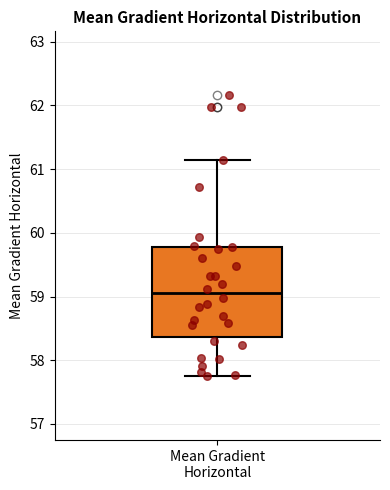

Transcribe this box plot: give where the median line is, the range the box spans, and where the two whiskers end, as read against the y-axis. The values are not printed on the chart, so give them approximately, as read against the axis.

median 59.0, box 58.4 to 59.8, whiskers 57.7 to 61.1